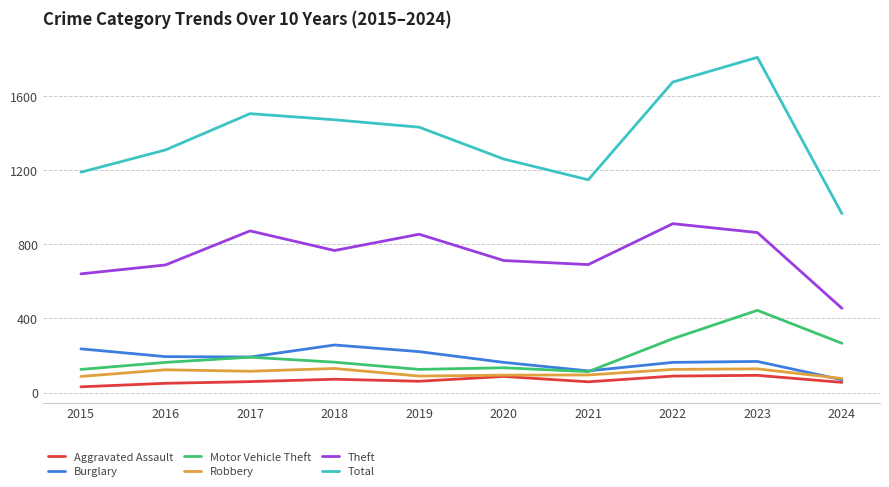

Which series changed the most between 2021 and 2024?

Theft